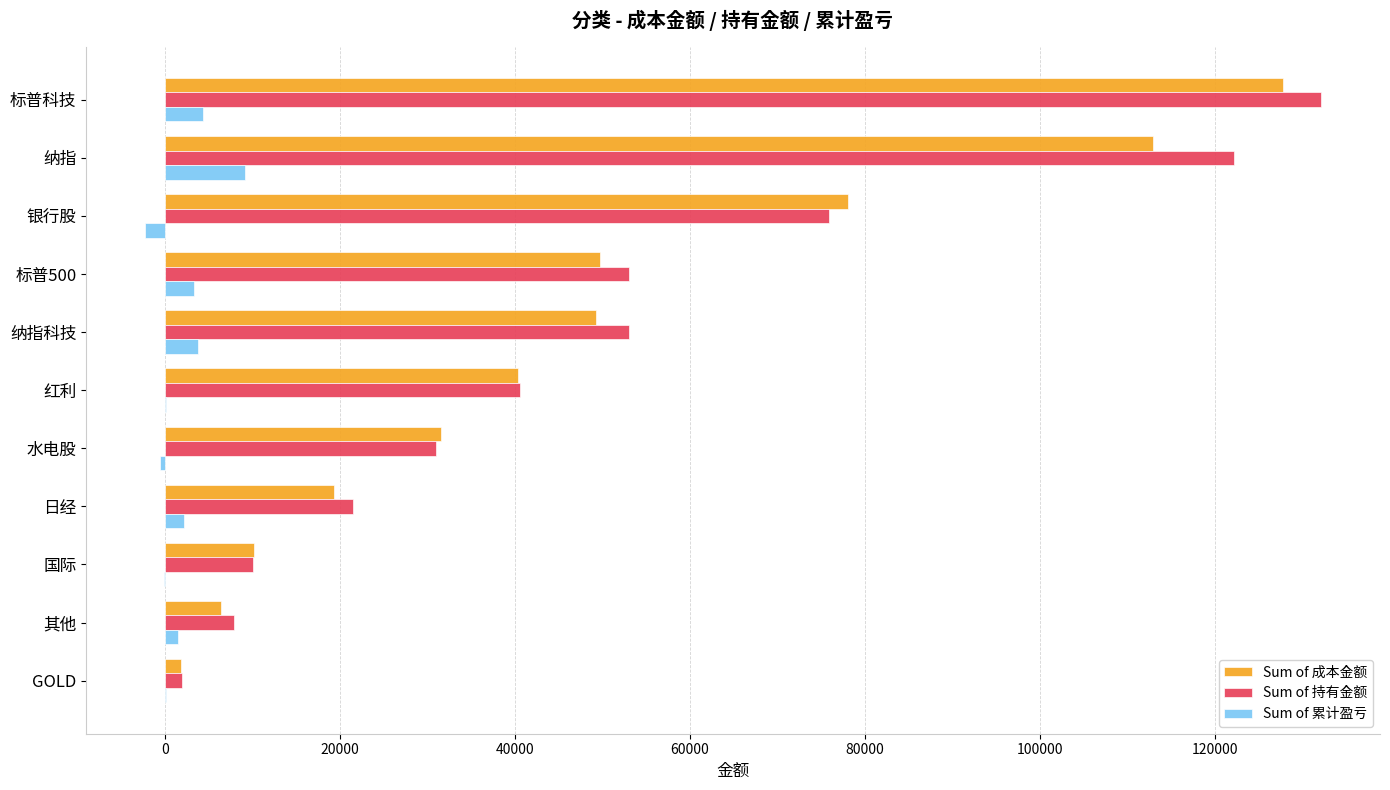

The value of Sum of 成本金额 at 其他 is 6420.6. True or false?

True